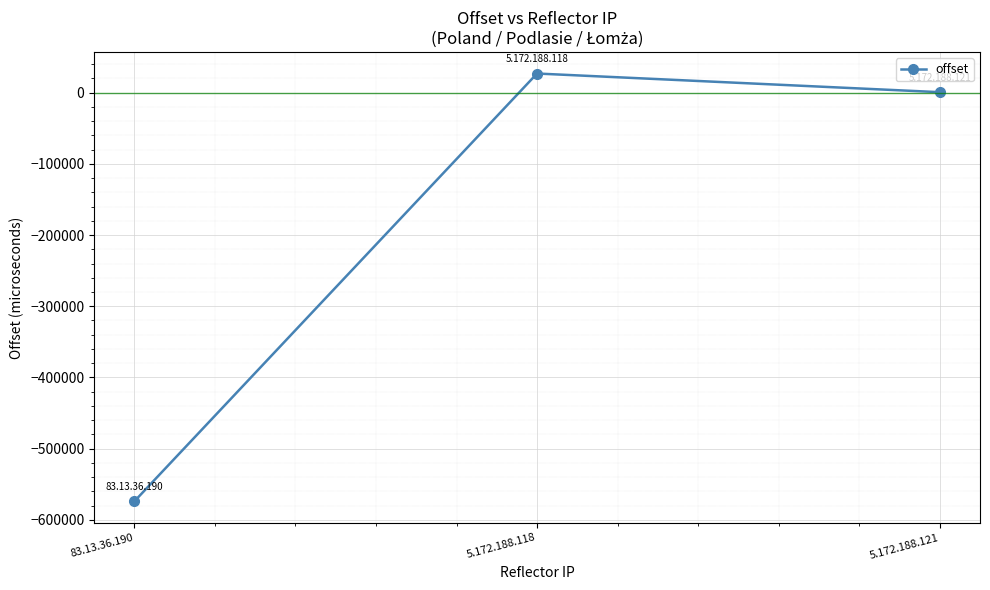

What is the smallest value displayed?

-574049